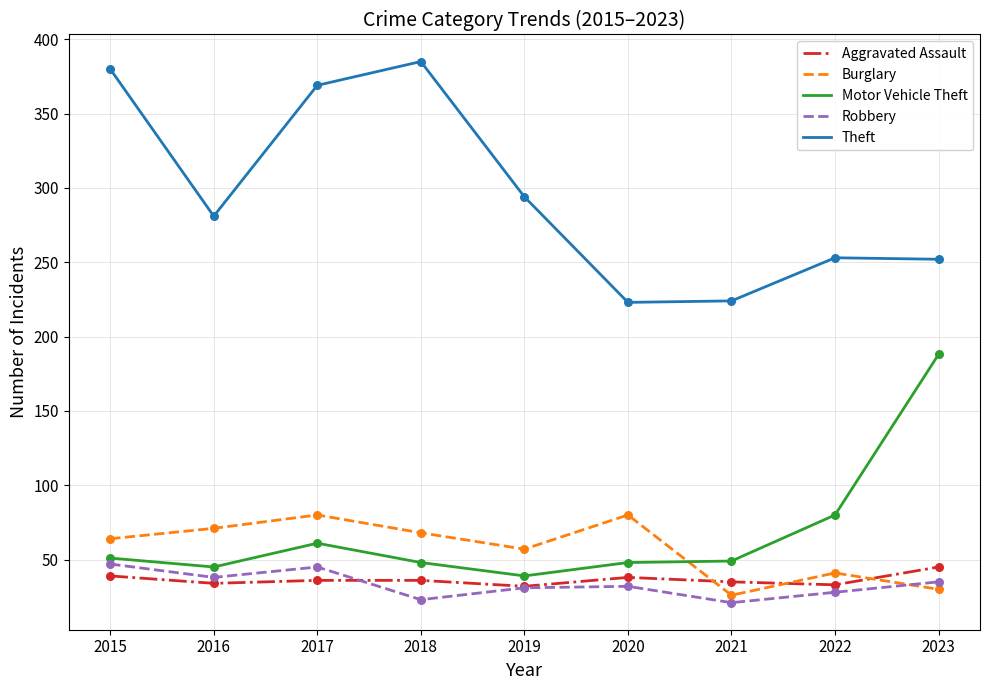

What is the total value across all series at 2019?

453